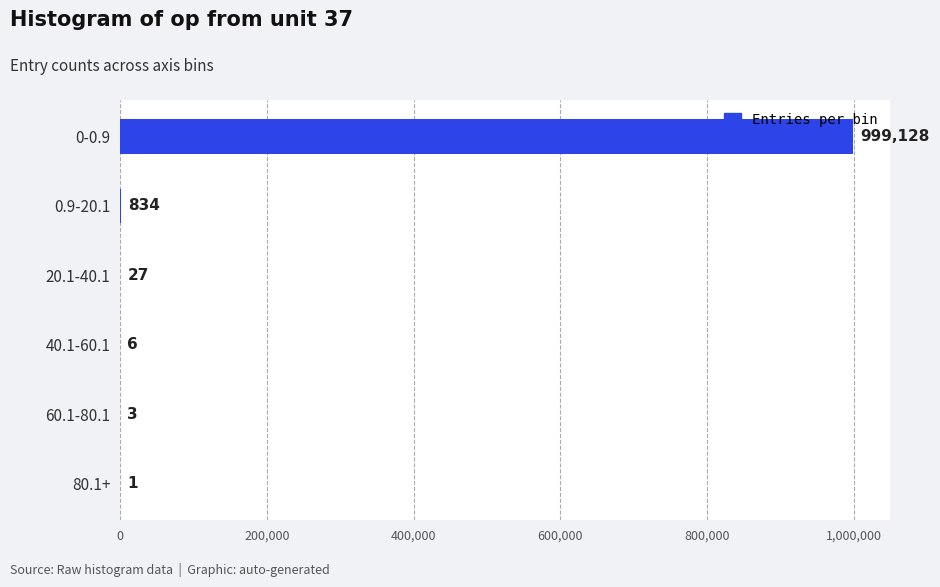

The value at 40.1-60.1 is 6. True or false?

True